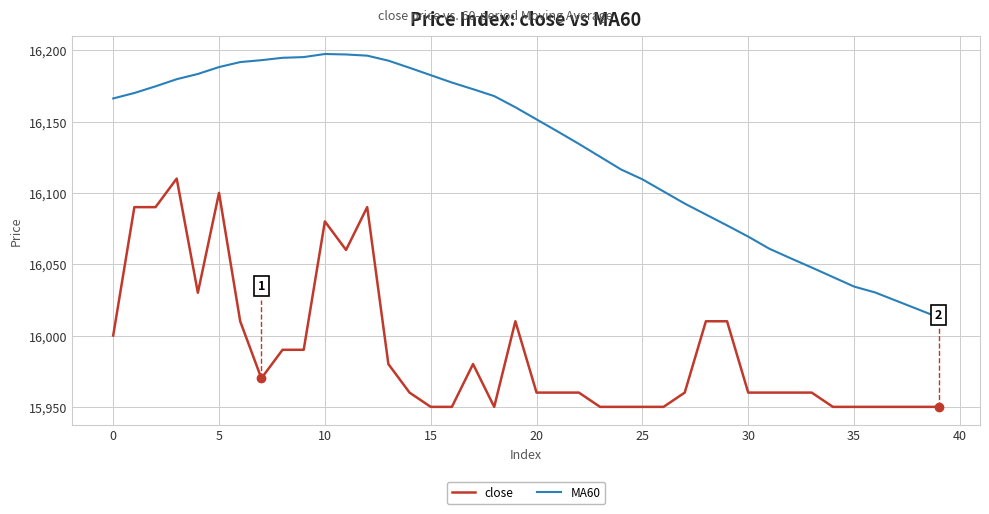

Which series has the largest total across all categories?

MA60